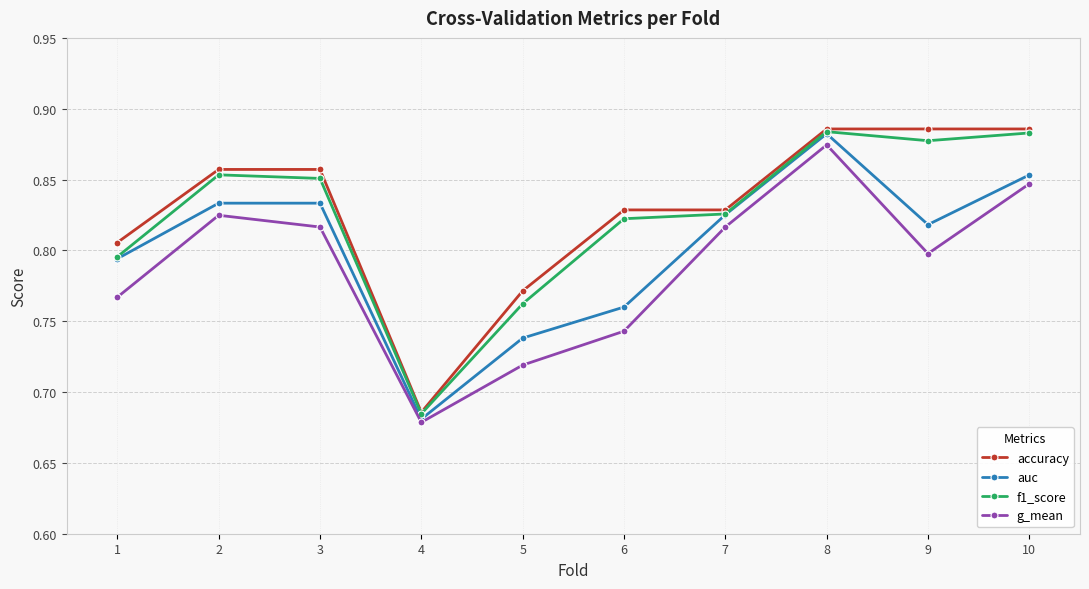

Is the value of f1_score at 7 greater than the value of auc at 1?

Yes